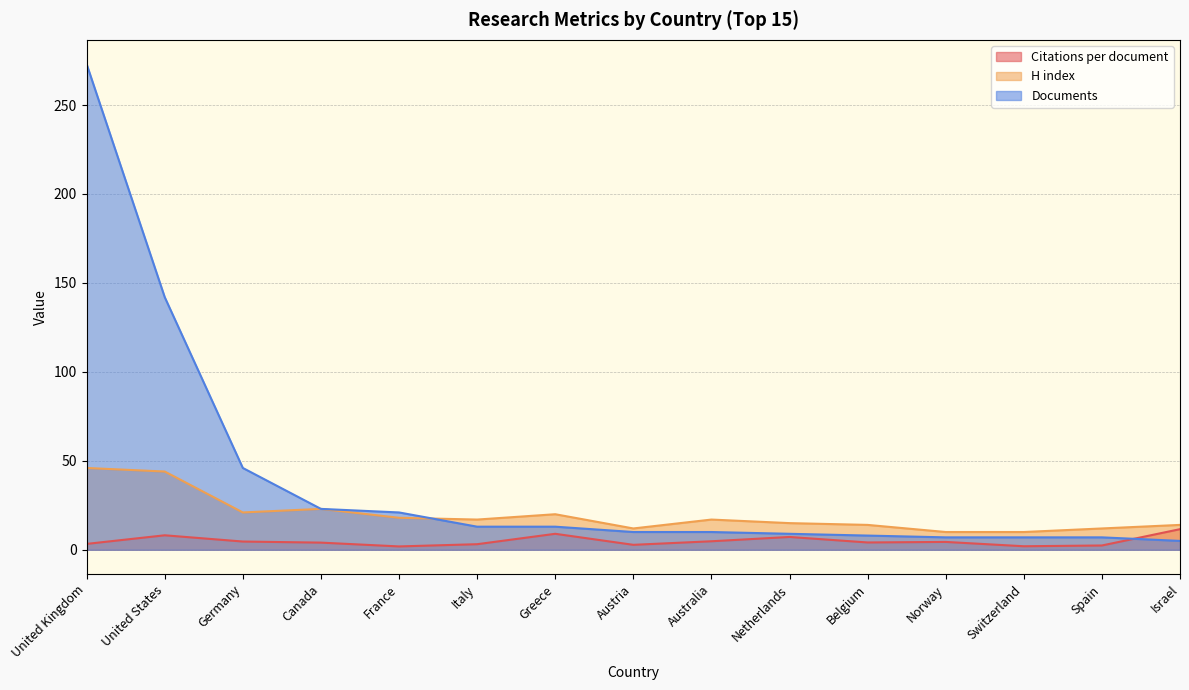

What value does the H index series have at Spain?

12.0